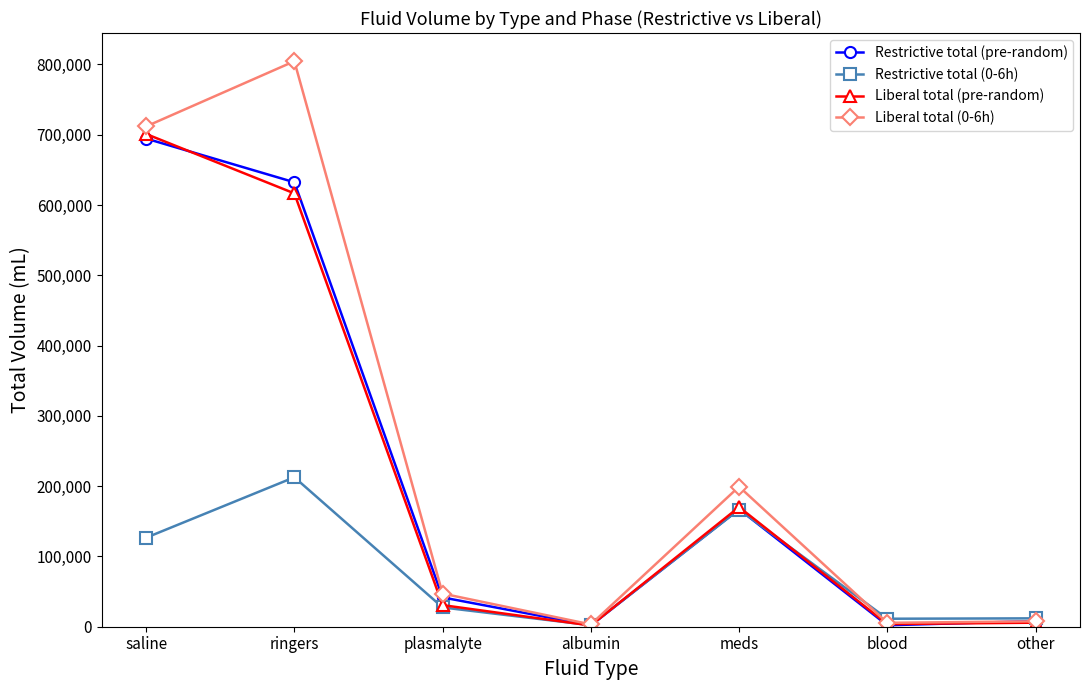

What is the maximum value shown in the chart?

804639